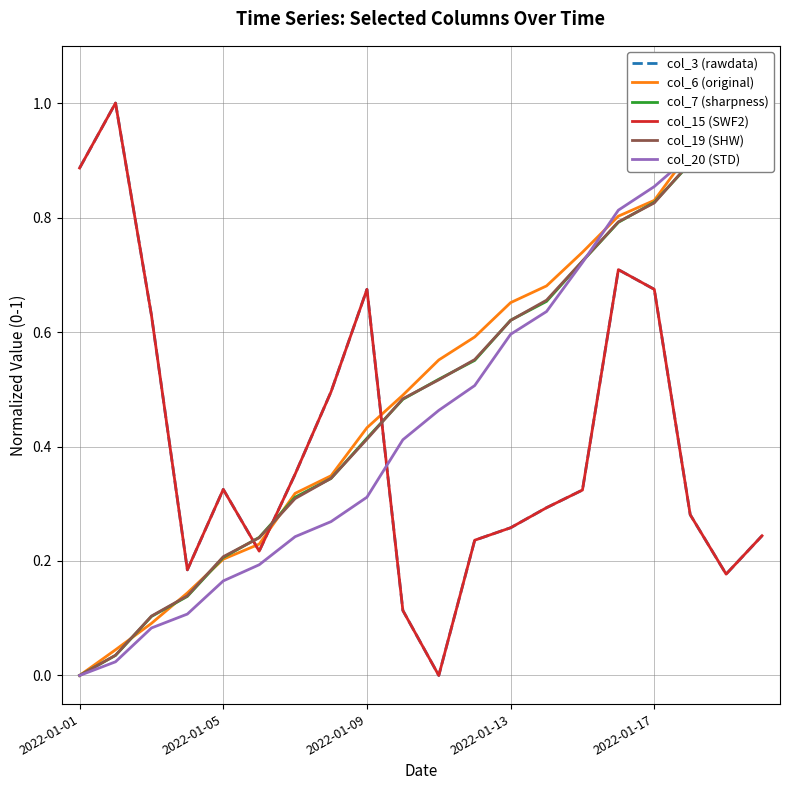

Which series has the largest range (max minus min)?

col_3 (rawdata)